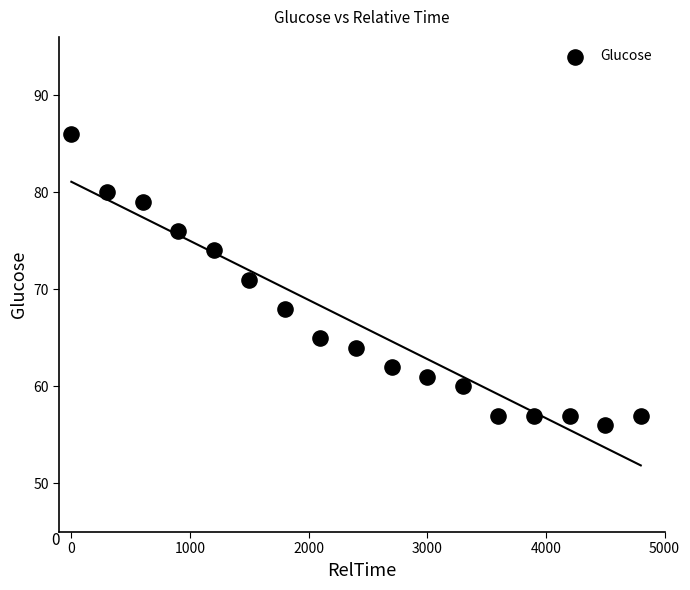

What is the range of X values (max minus min)?

4800